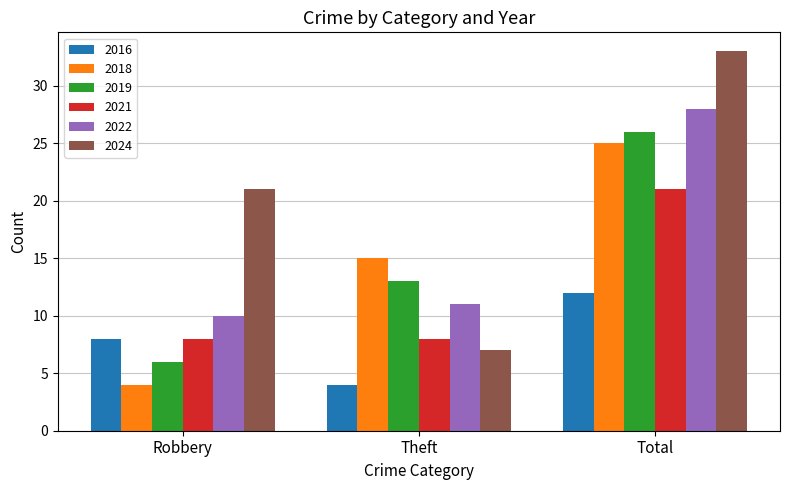

Read the 2022 value at Robbery, to the nearest 10.

10